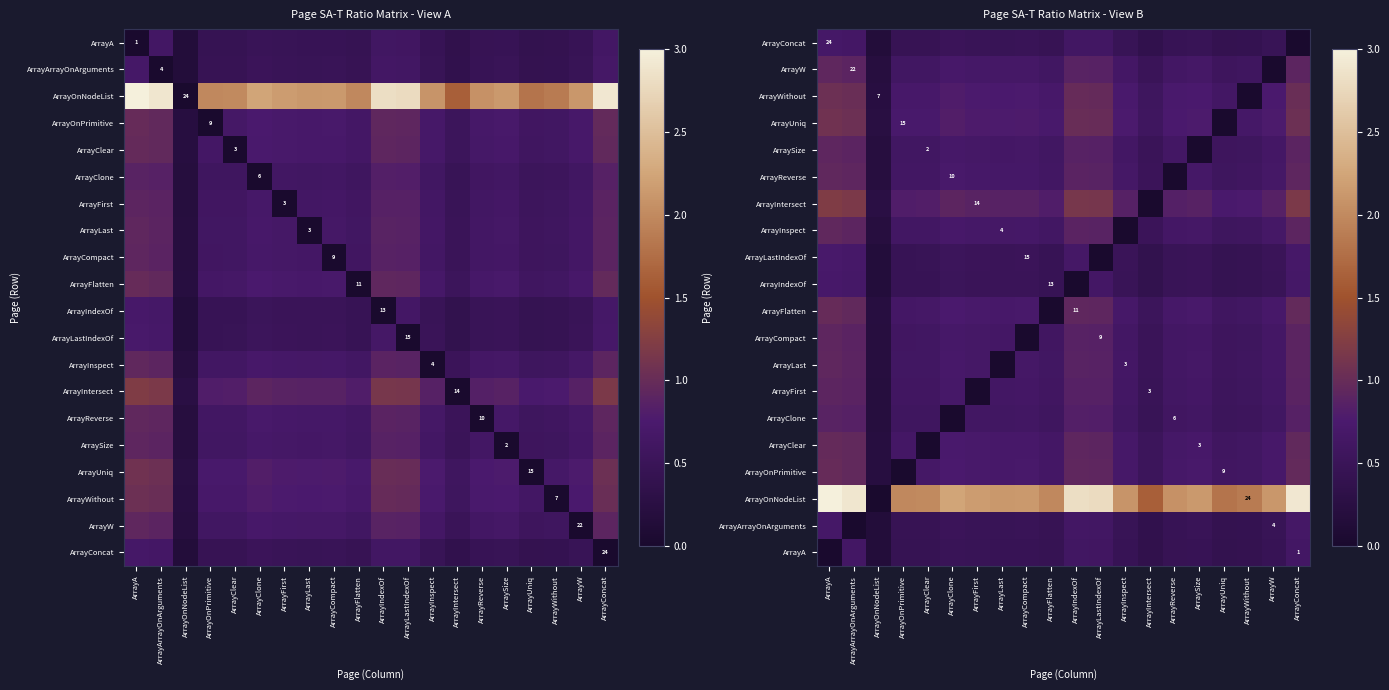

True or false: ArrayIntersect has a value of 0.2 at ArrayWithout.

False